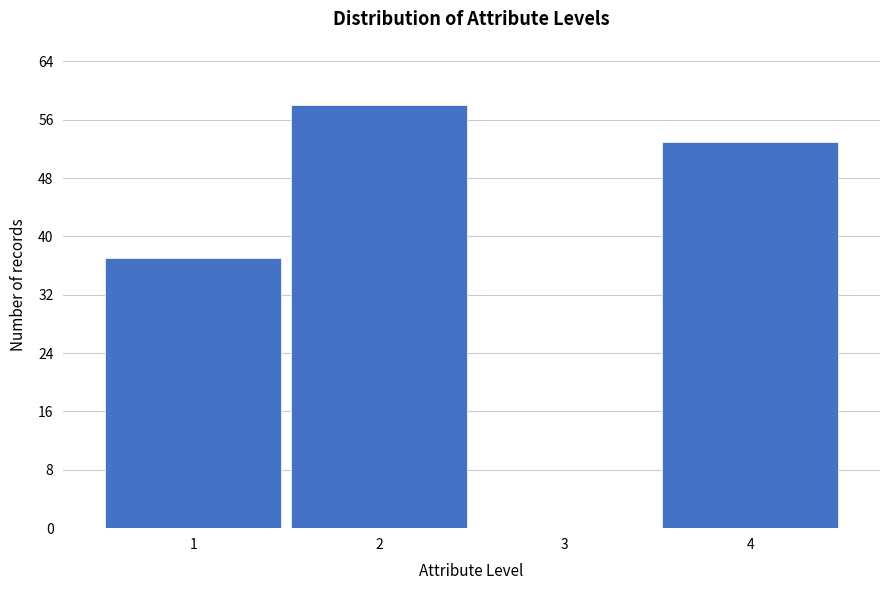

Reading left to right, extract all data points from this chart.

1=37	2=58	3=0	4=53